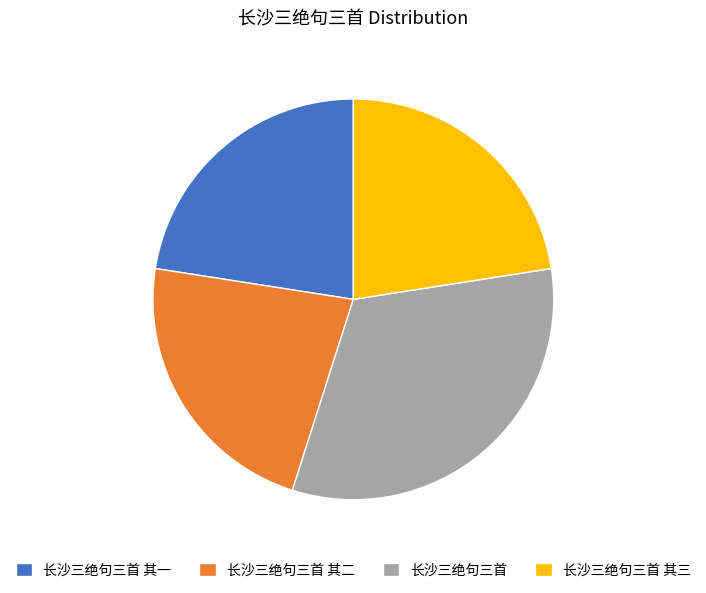

Is it true that 长沙三绝句三首 其二 is 37% of the pie?

False